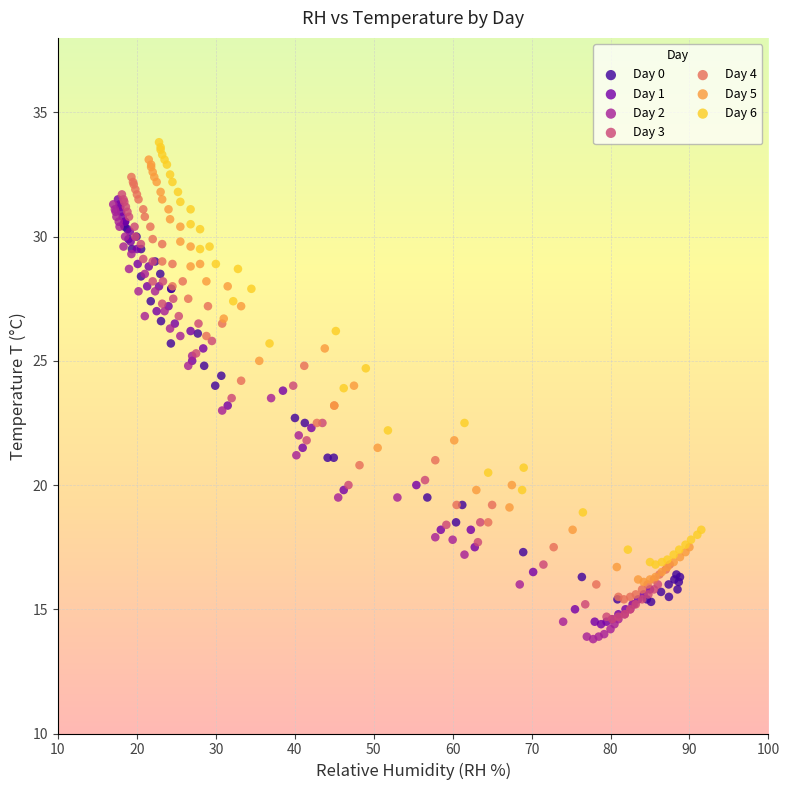

What are all the series names shown in the legend?

Day 0, Day 1, Day 2, Day 3, Day 4, Day 5, Day 6